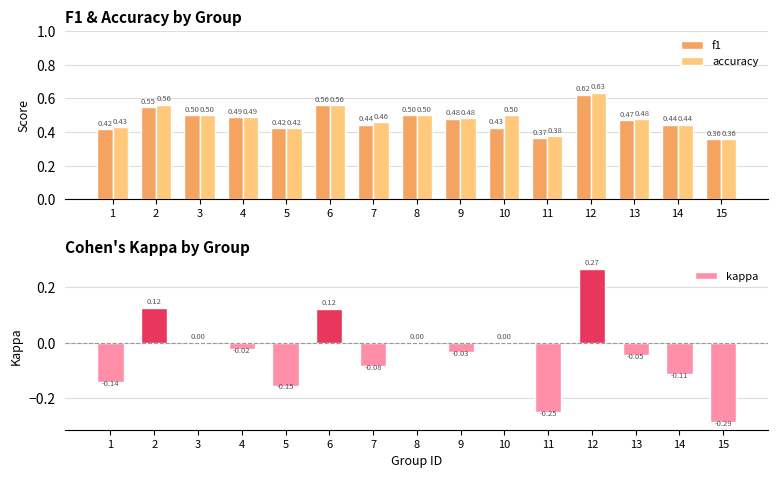

Rank the series at 5 from highest to lowest value.

accuracy, f1, kappa